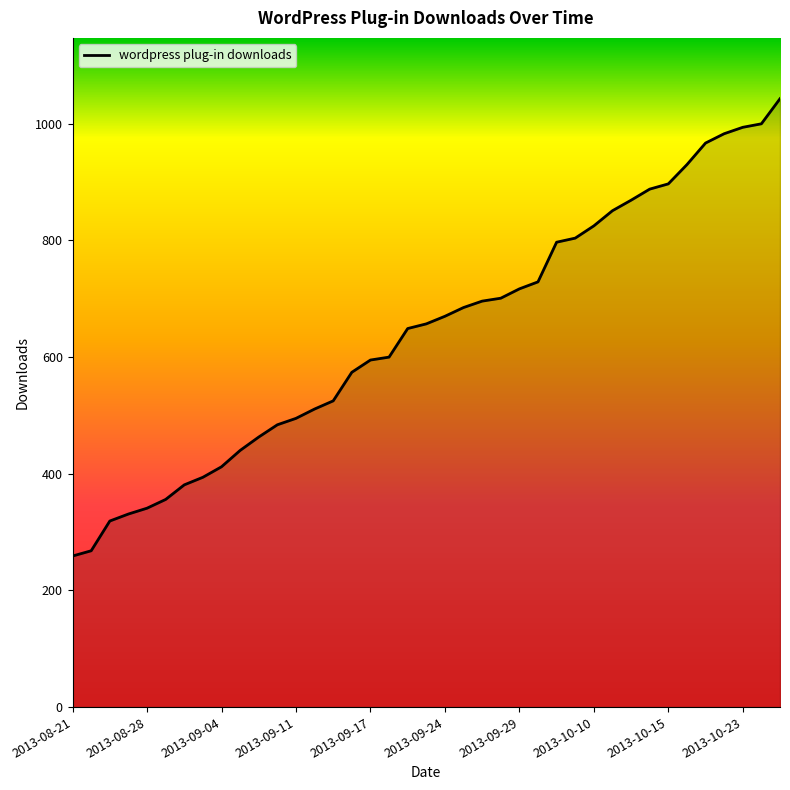

How many lines are shown in the chart?

1